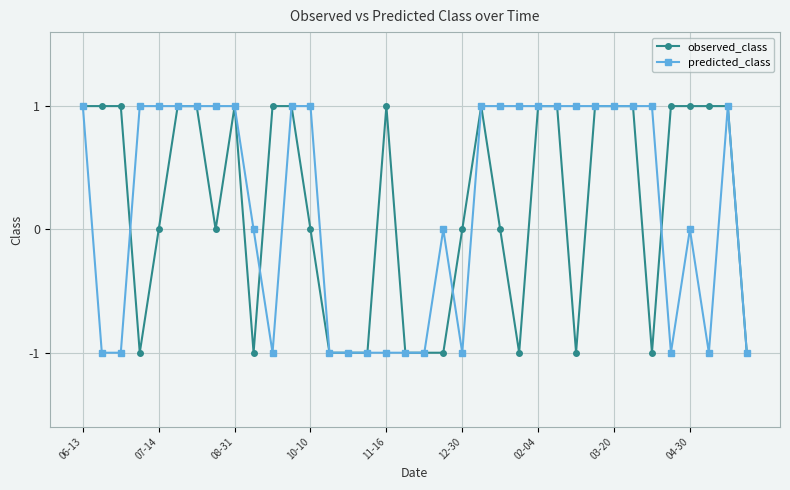

True or false: predicted_class has more than 0 interior local peaks.

True